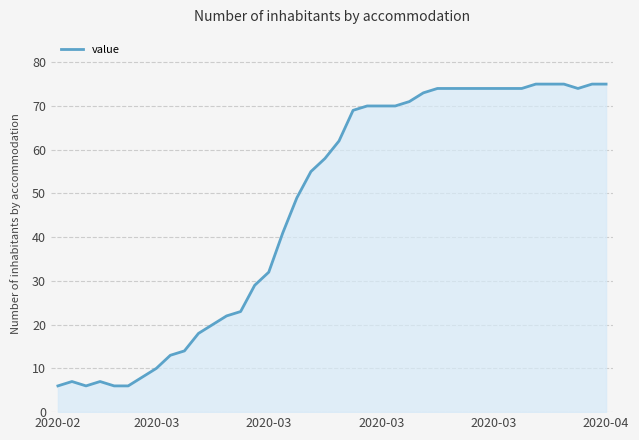

What is the maximum value shown in the chart?

75